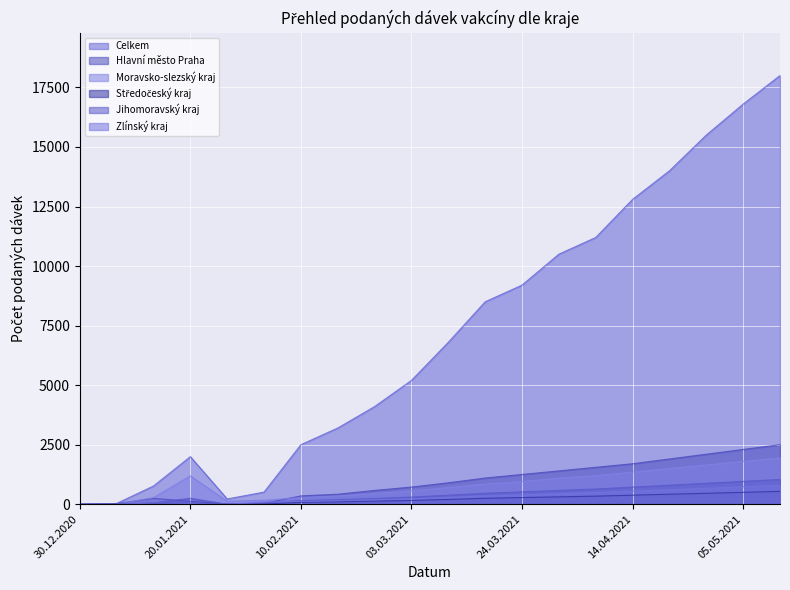

In Celkem, how many points are higher than both neighbors (excluding endpoints)?

1